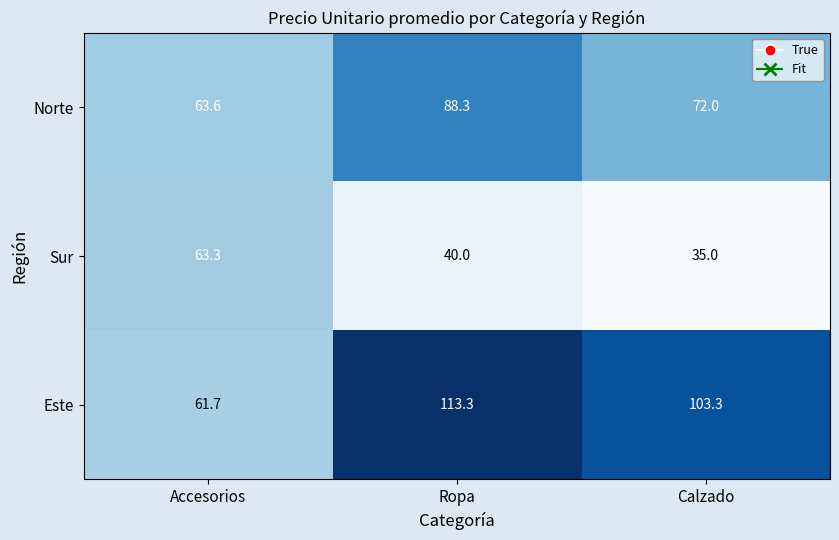

The Norte series shows 88.3 at Ropa. True or false?

True